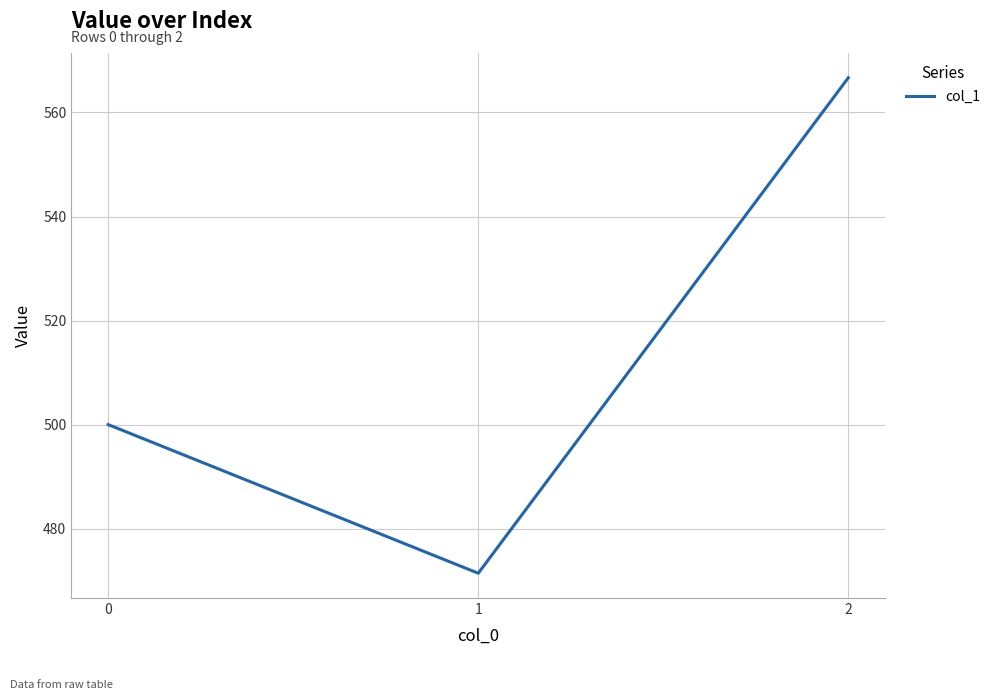

Count the number of categories in the chart.

3